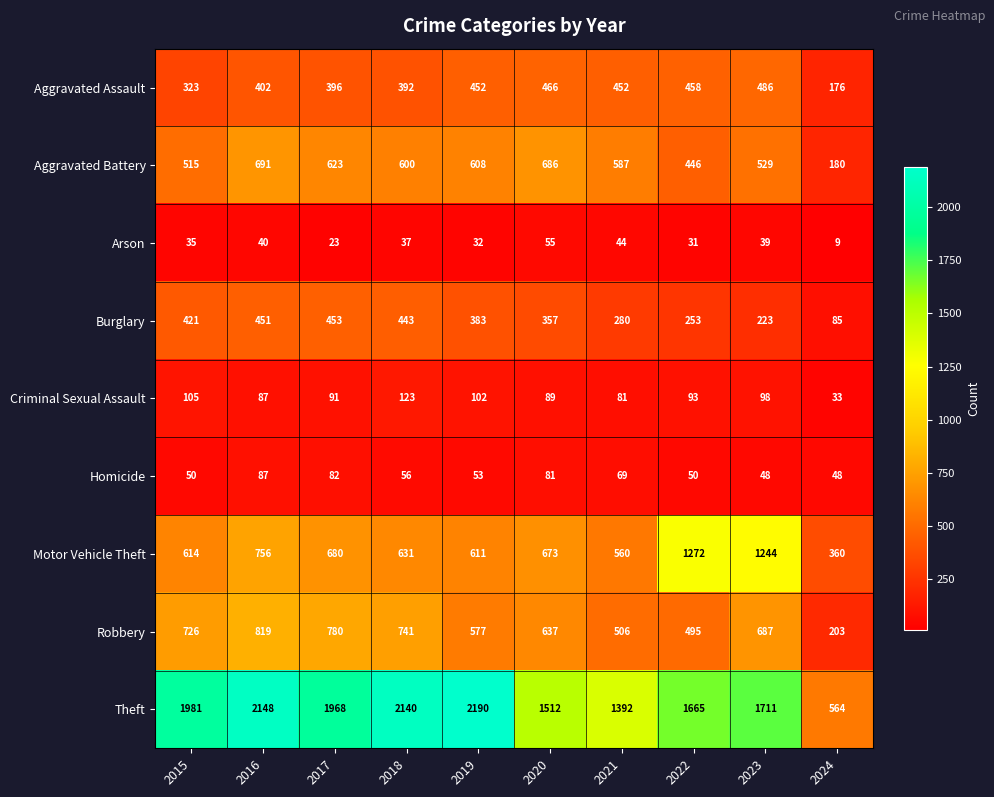

At which category does the chart reach its peak across all series?

2019